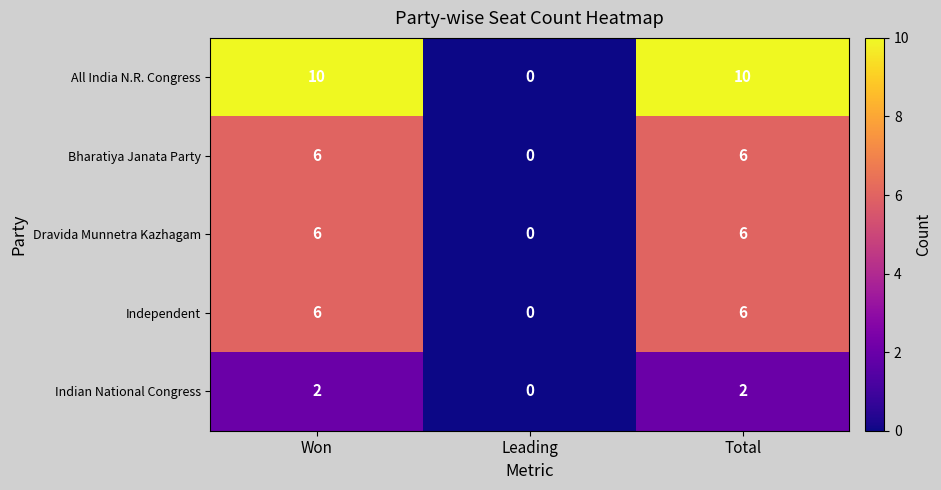

Which category has the lowest value in the Bharatiya Janata Party series?

Leading